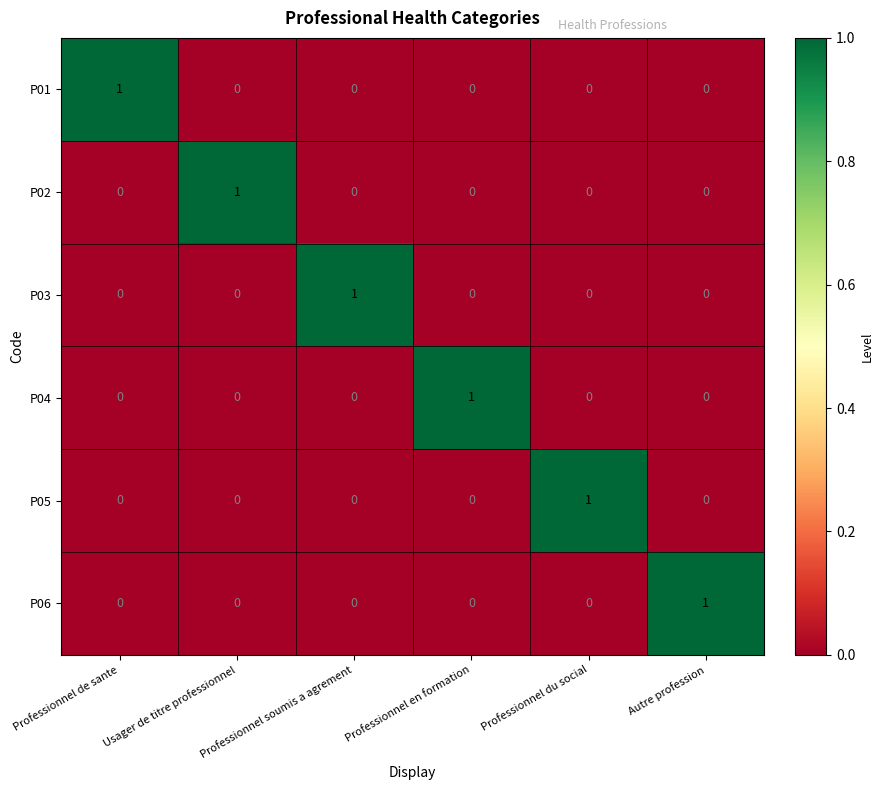

At how many categories does at least one series exceed 0?

6